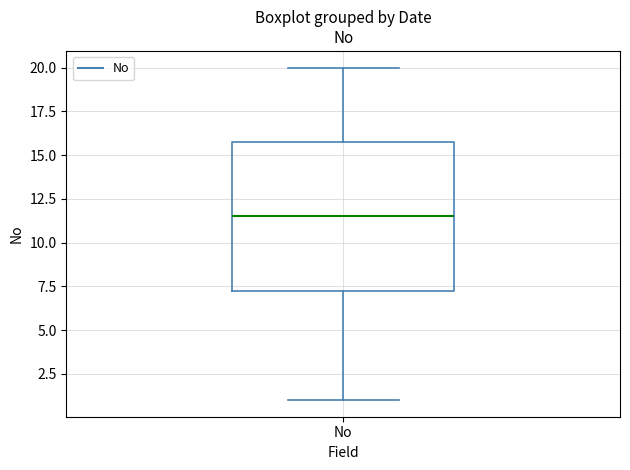

Where is the lower edge of the box for No on the y-axis? The values are not printed on the chart, so give them approximately, as read against the axis.

7.5